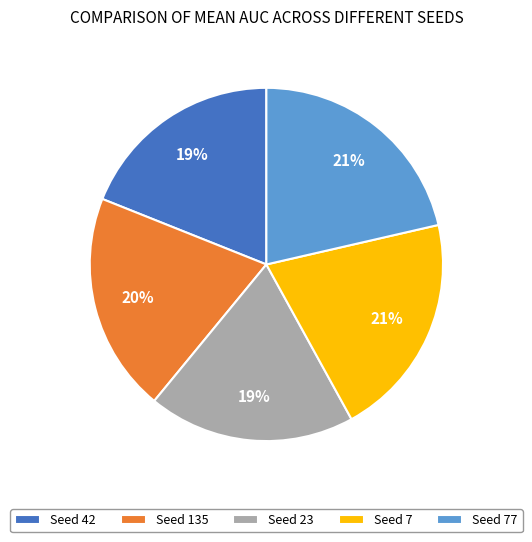

To the nearest percent, what is the difference between the largest and smallest slice percentages?

2%